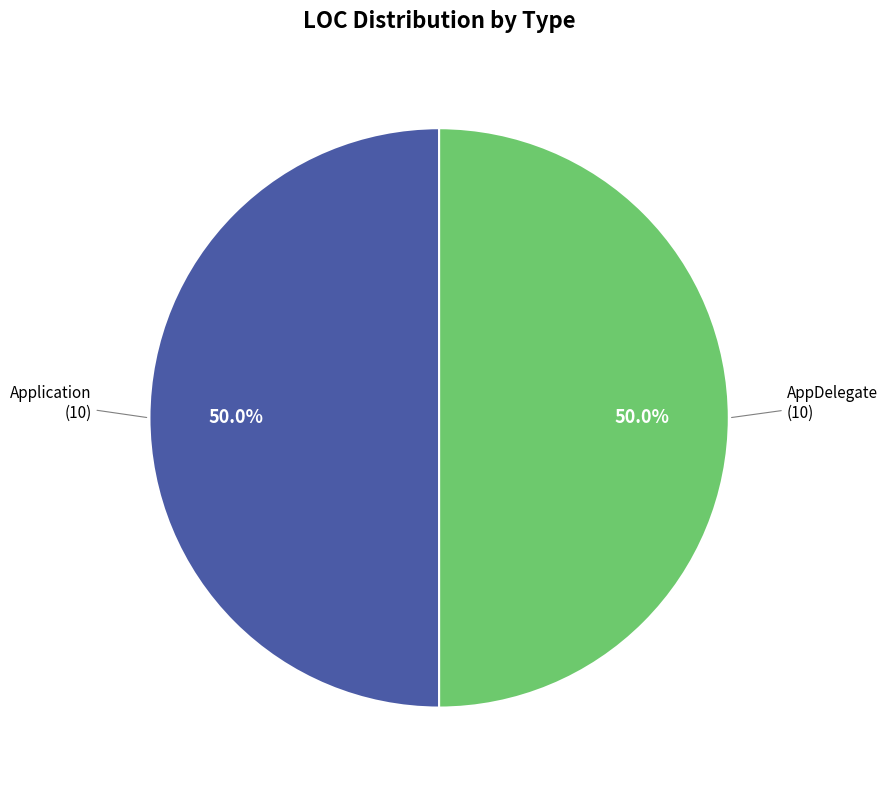

Which category has the smallest portion of the pie?

Application